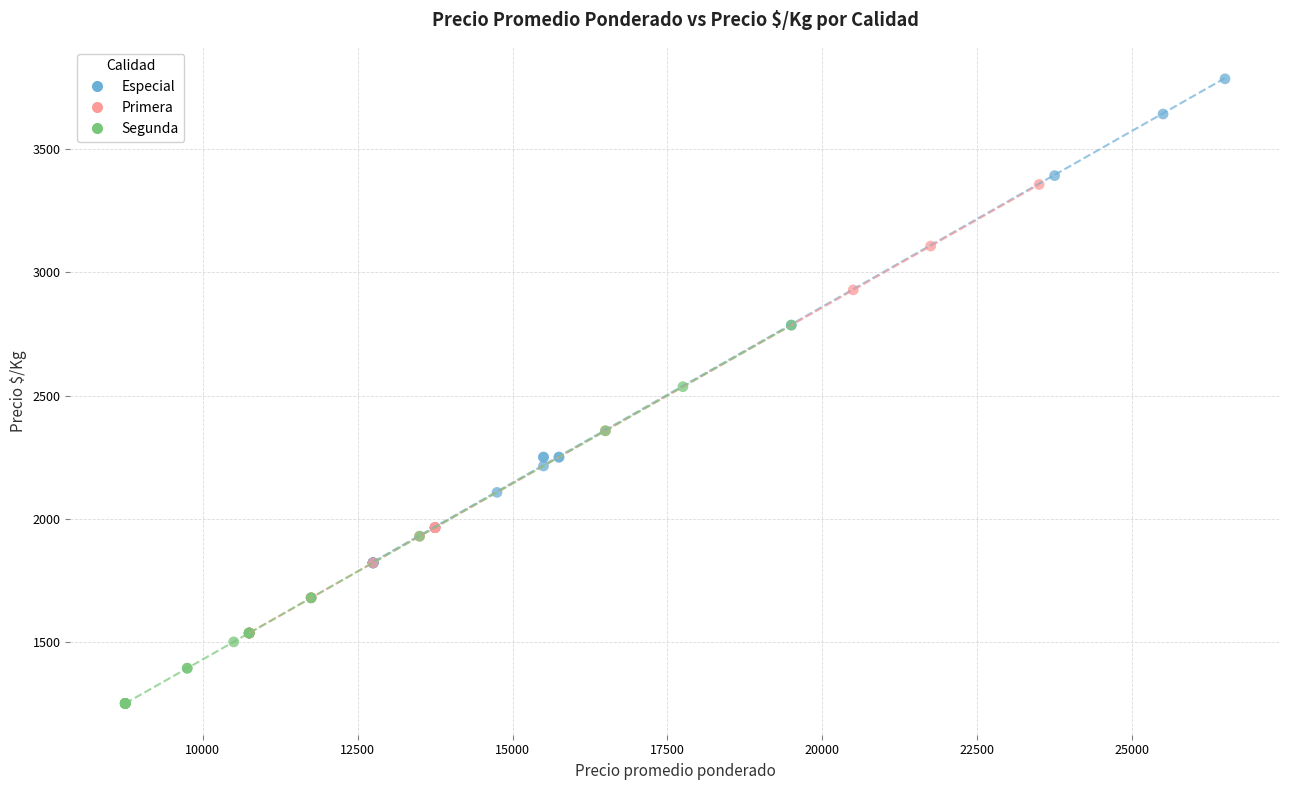

Which series reaches the minimum Y coordinate?

Segunda